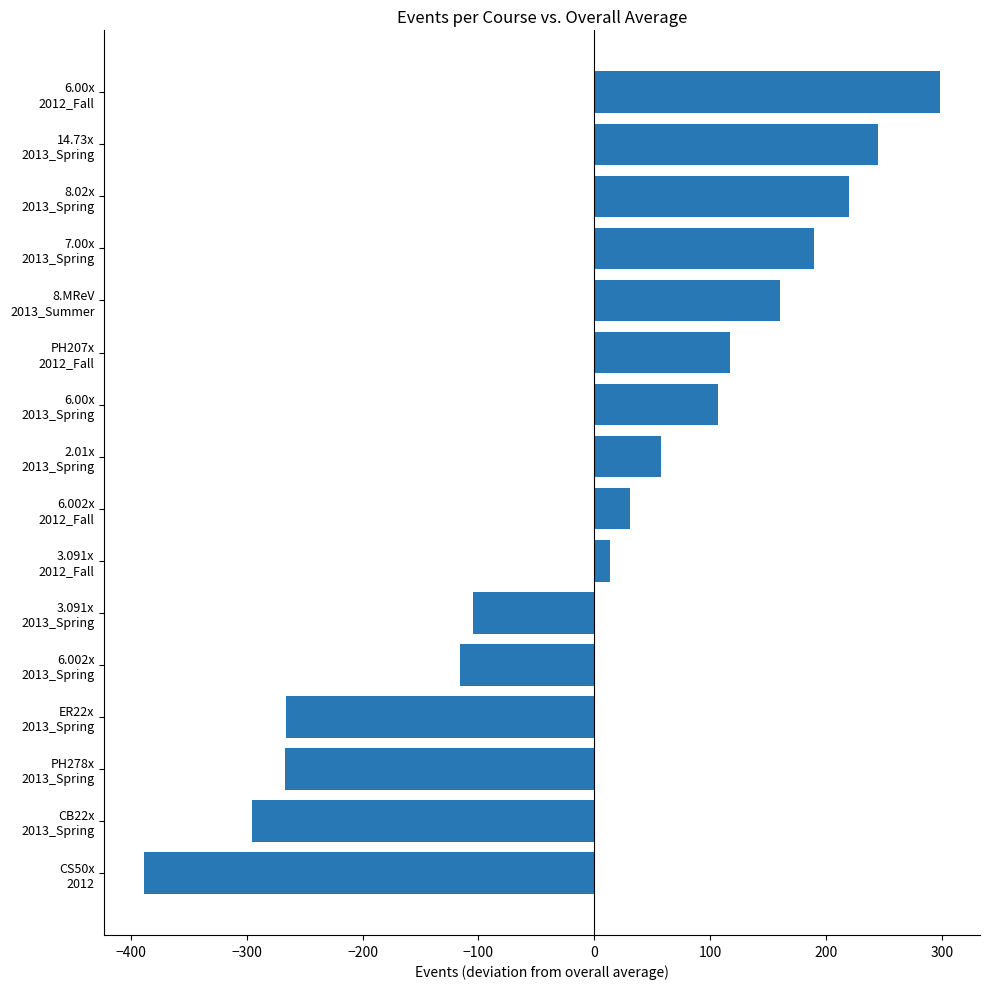

What is the difference between the second highest and minimum values?

632.8